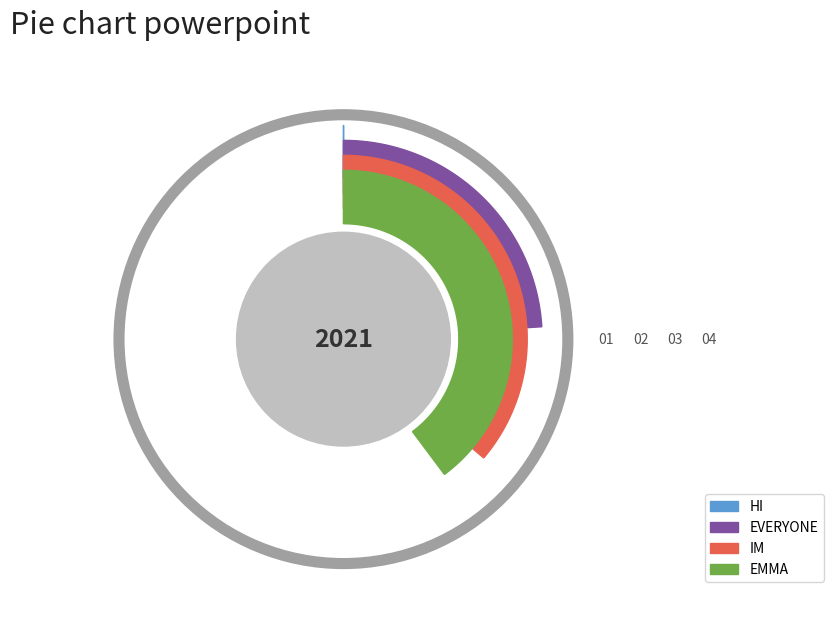

Combined, what portion of the pie is HI and EVERYONE?

24.0%